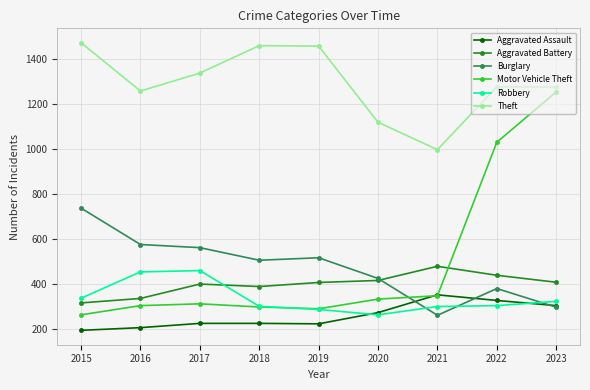

What is the total value across all series at 2020?

2830